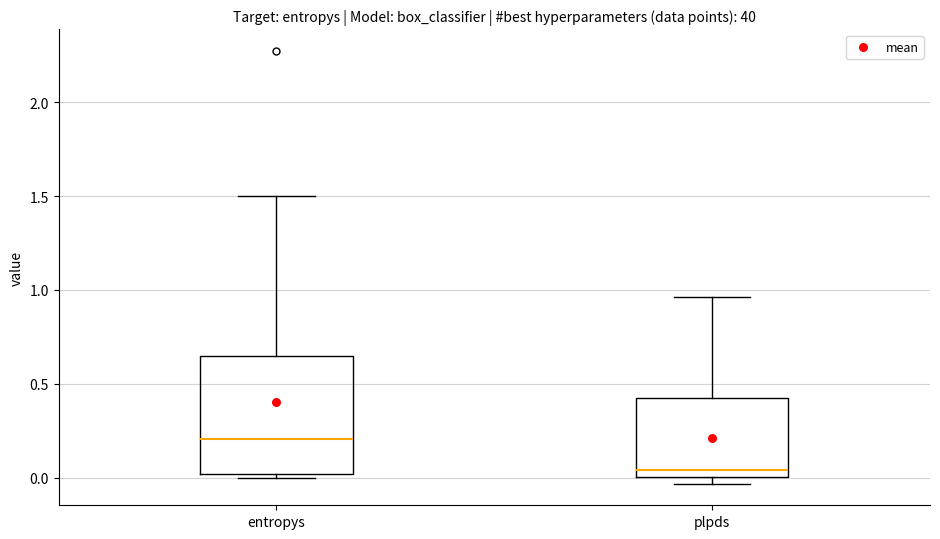

Where is the lower edge of the box for plpds on the y-axis? The values are not printed on the chart, so give them approximately, as read against the axis.

0.00